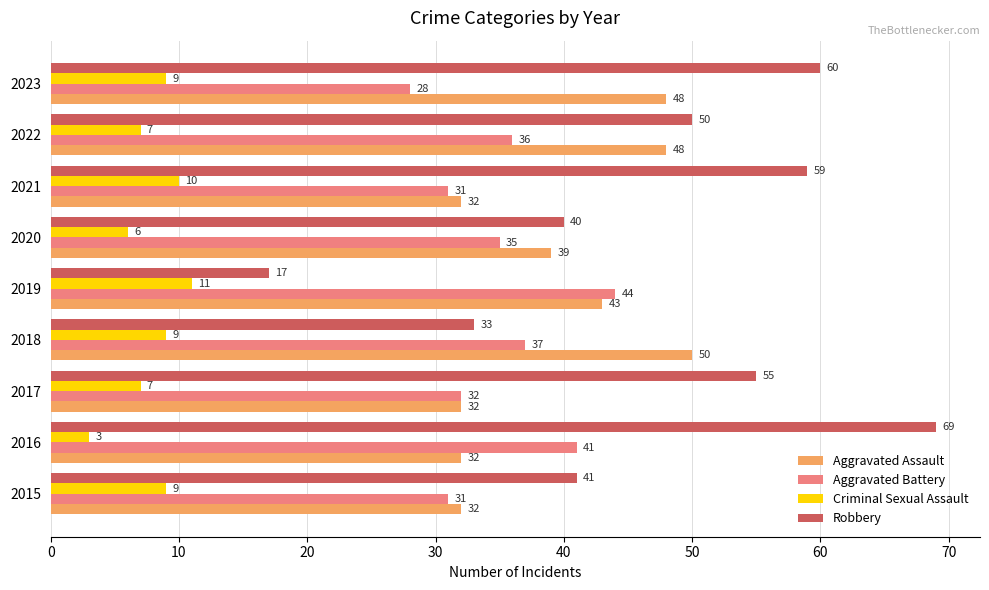

What value does the Robbery series have at 2021?

59